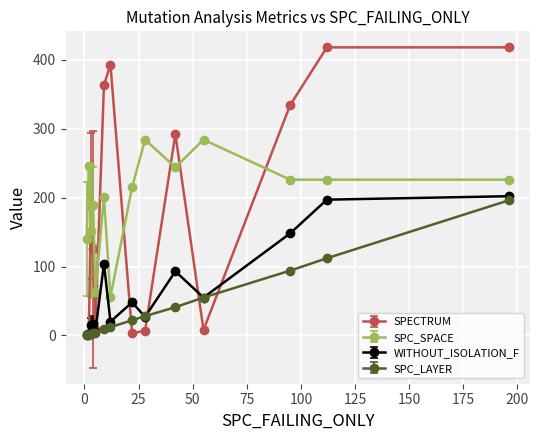

How many lines are shown in the chart?

4